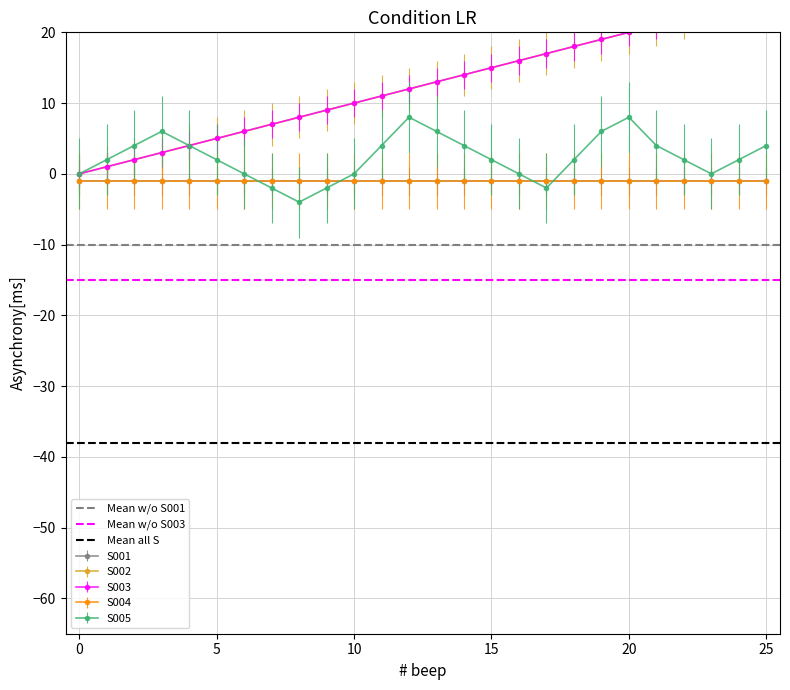

How many interior local peaks does the S005 series have?

3